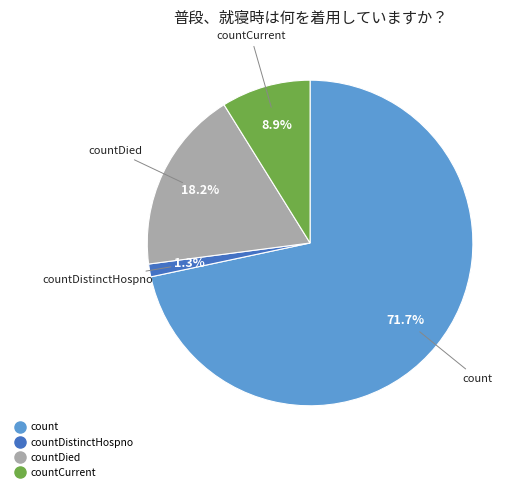

Does any single category account for the majority?

Yes